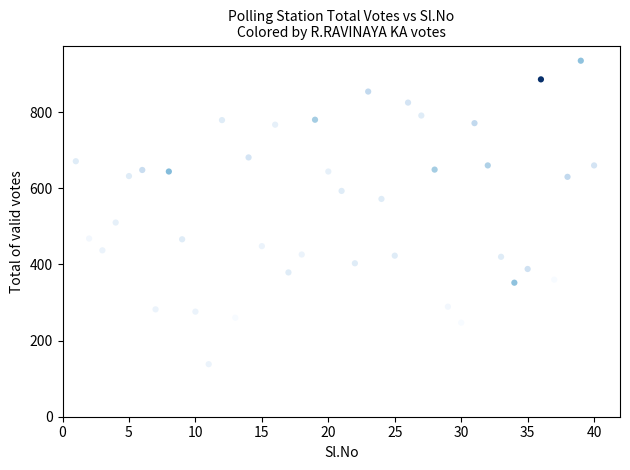

What is the range of Y values (max minus min)?

797